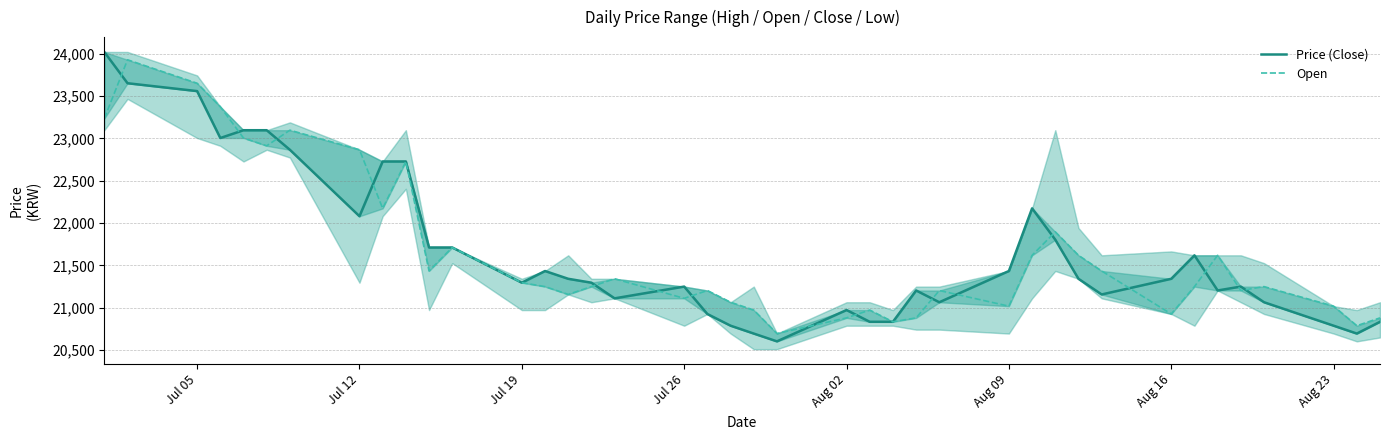

What is the difference between the maximum and minimum values in the Price (Close) series?

3418.0